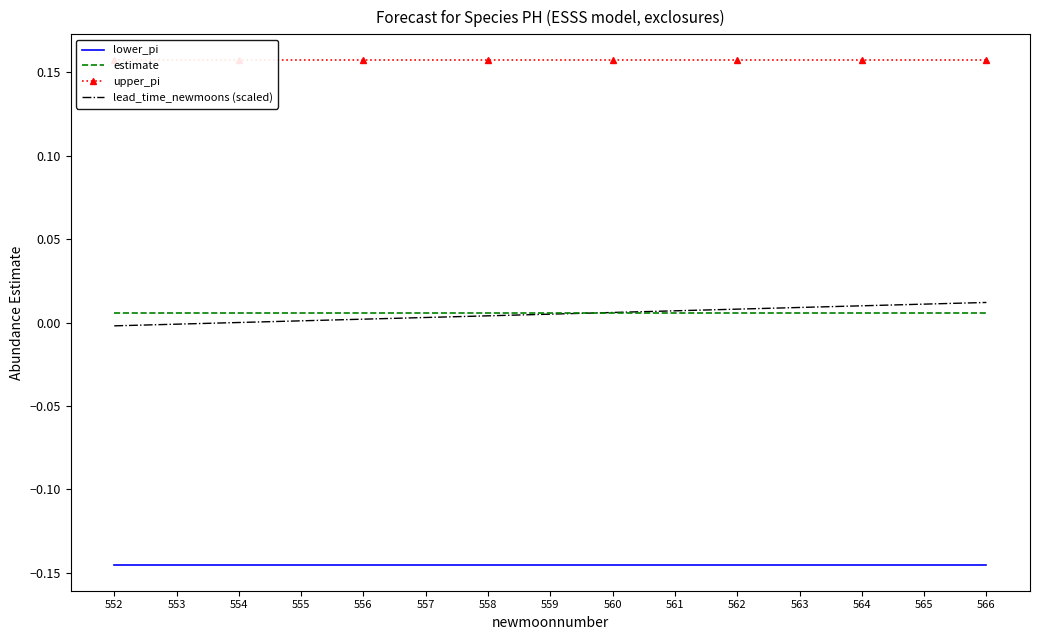

Is it true that estimate equals 0.0 at 556?

False